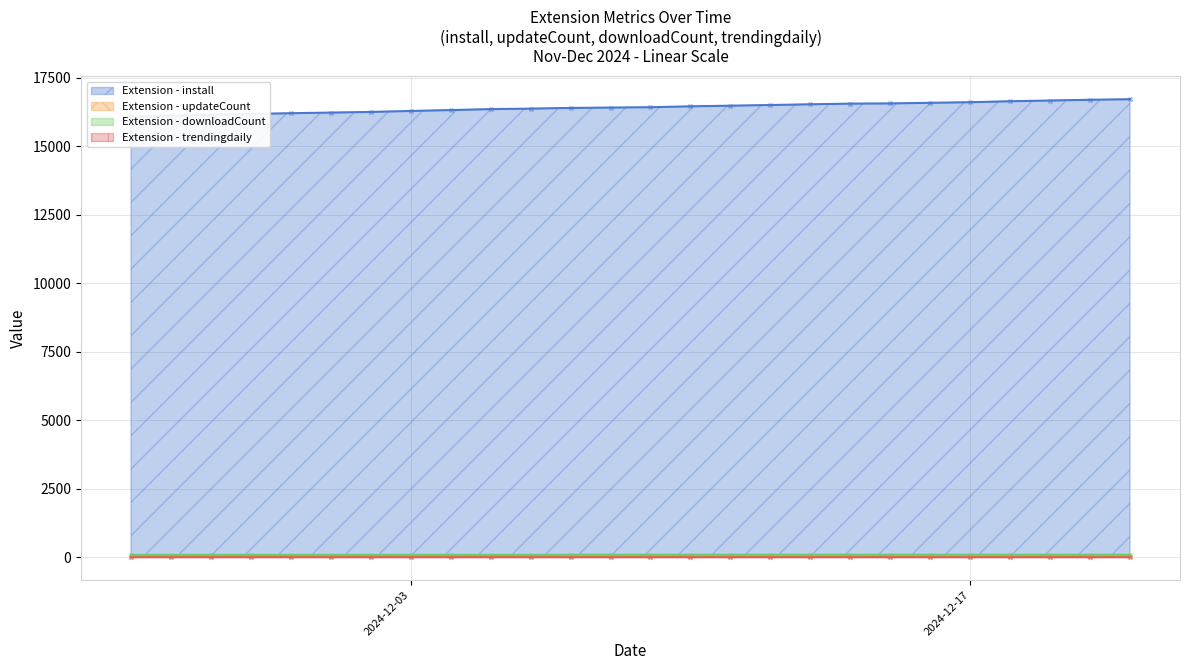

Is the value of install at 2024-12-06 greater than the value of trendingdaily at 2024-12-17?

Yes